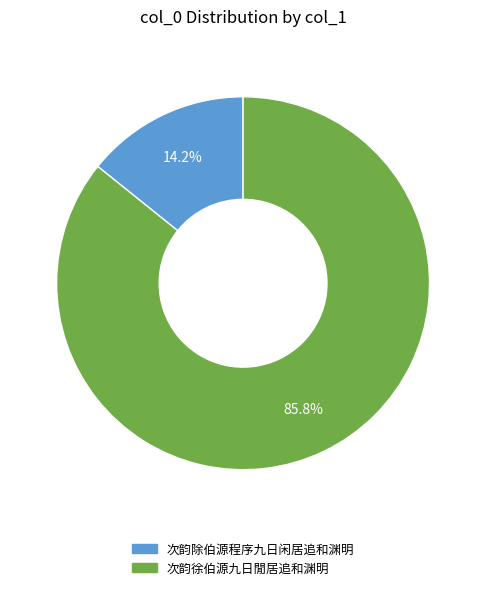

To the nearest percent, what percentage of the pie is 次韵徐伯源九日閒居追和渊明?

86%